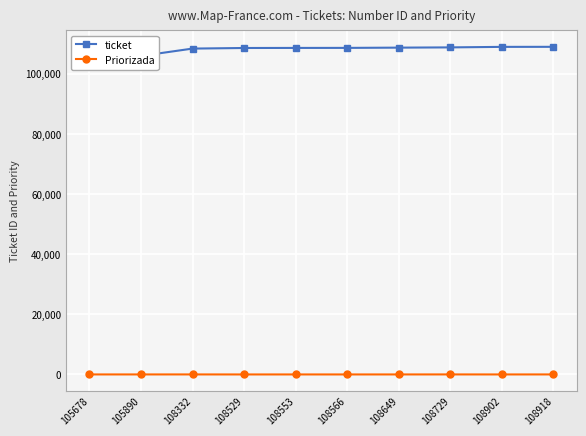

True or false: ticket and Priorizada cross at least once.

False